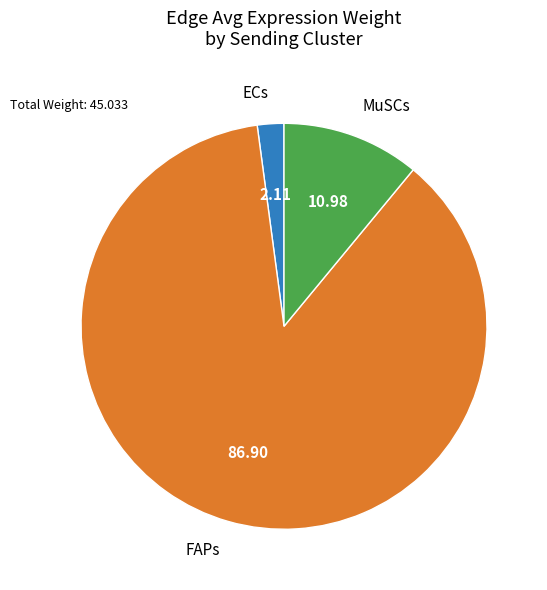

Is there any slice that represents more than half of the pie?

Yes